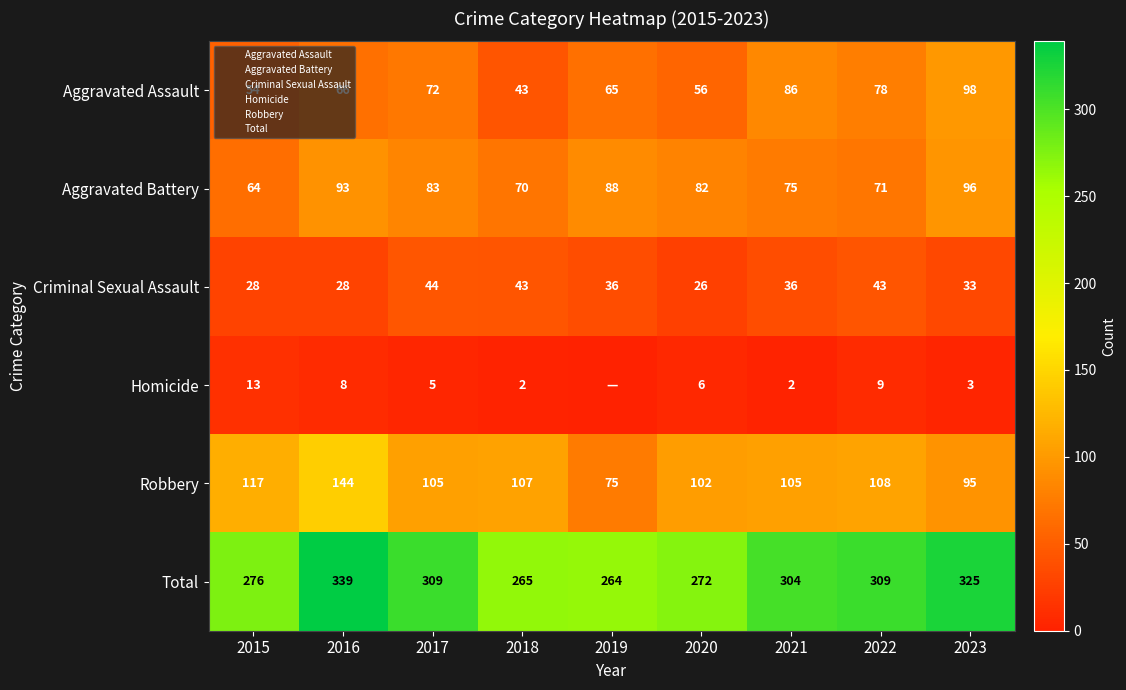

What is the difference between the Homicide values at 2016 and 2021?

6